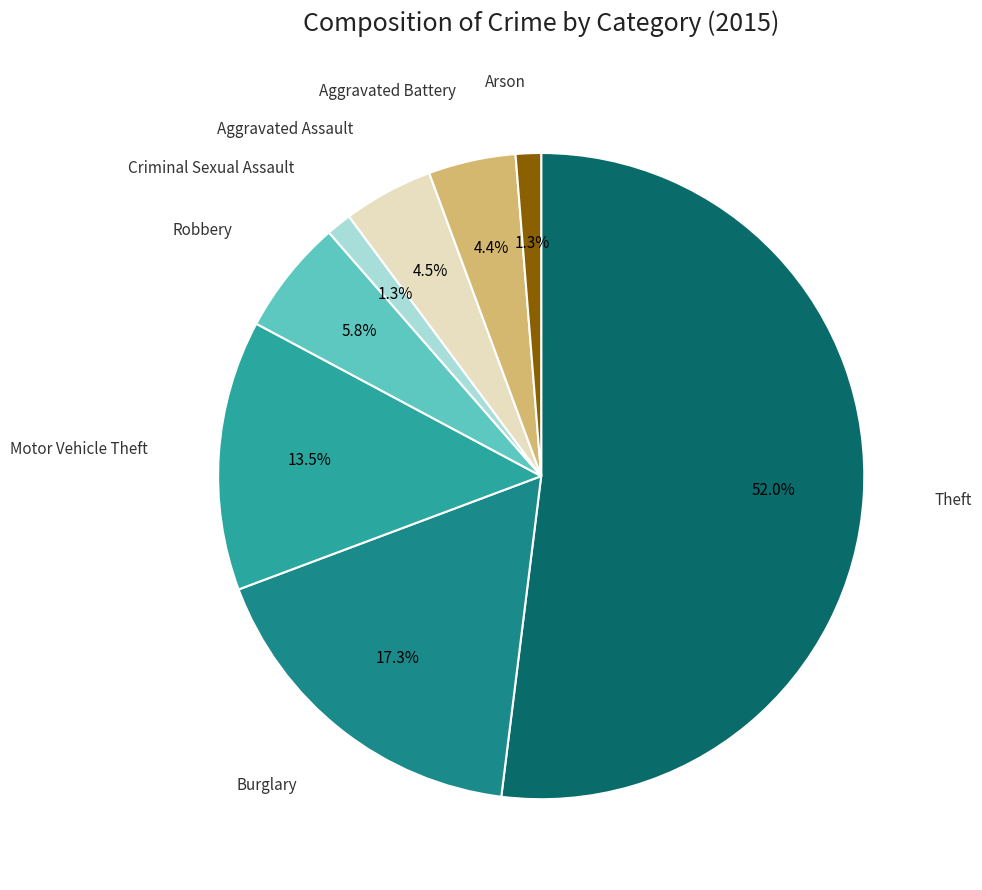

Does any single category account for the majority?

Yes